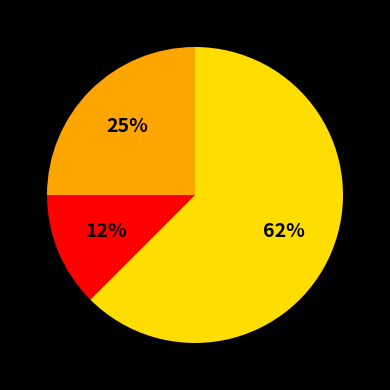

Is there any slice that represents more than half of the pie?

Yes